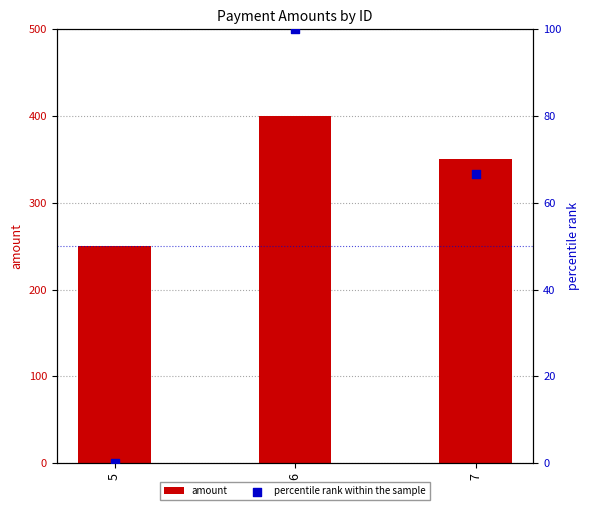

Which series has the widest spread of Y values?

amount